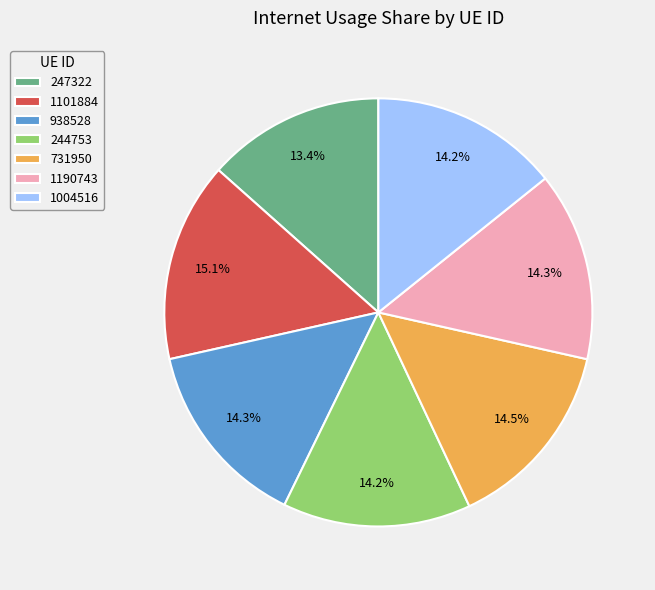

Approximately how many times larger is the value at 244753 compared to 731950?

1.0